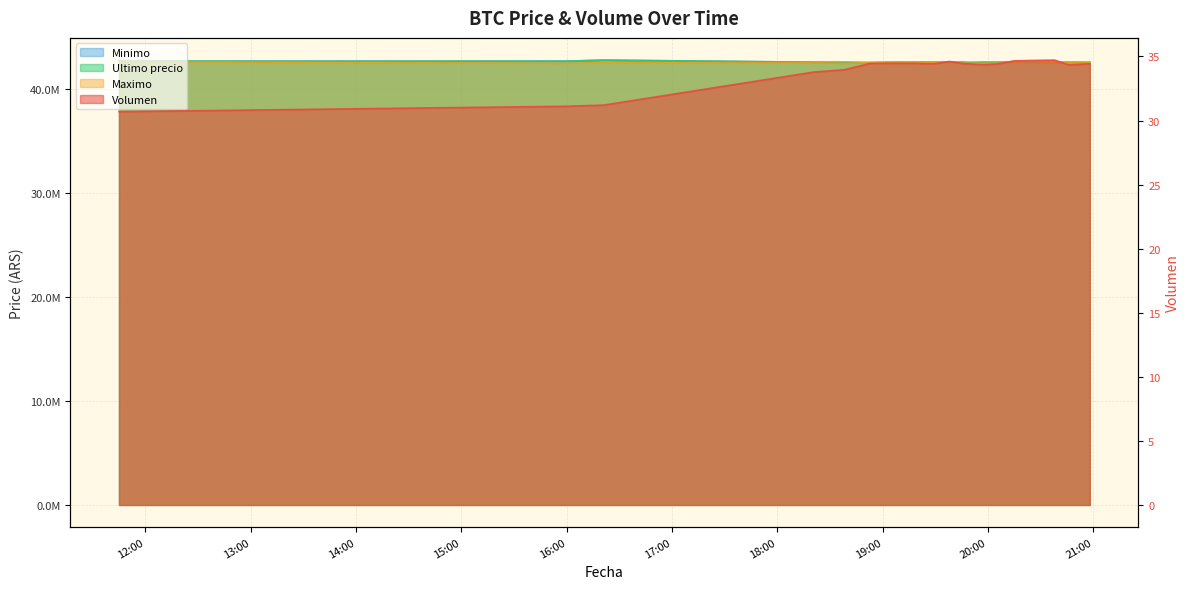

The value of Volumen at 2021-04-05 19:38 is 16.6. True or false?

False